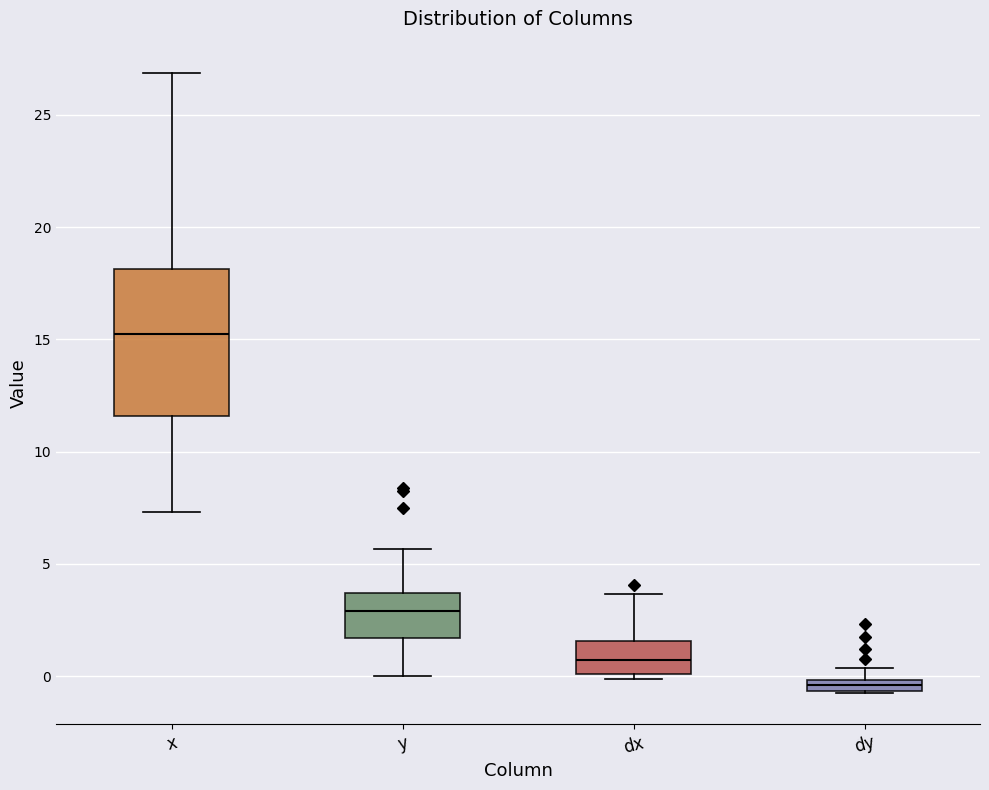

Comparing the boxes themselves (not the whiskers), which one is the tallest?

x